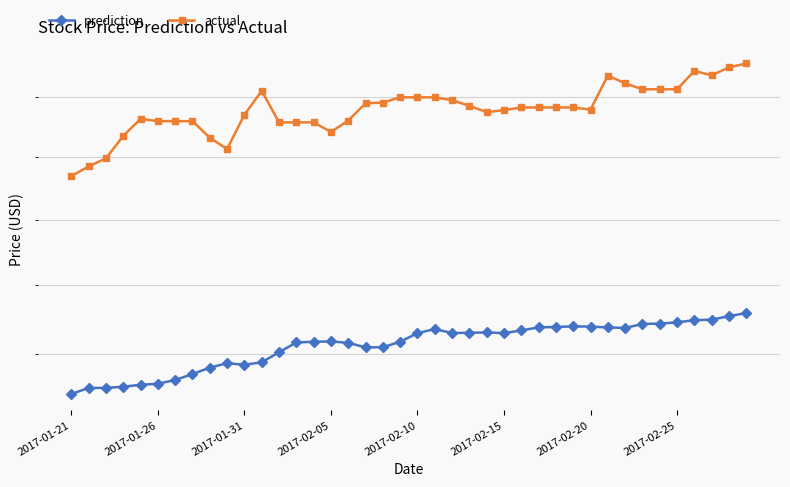

What is the value of the actual point at the 36th from the left?

135.6